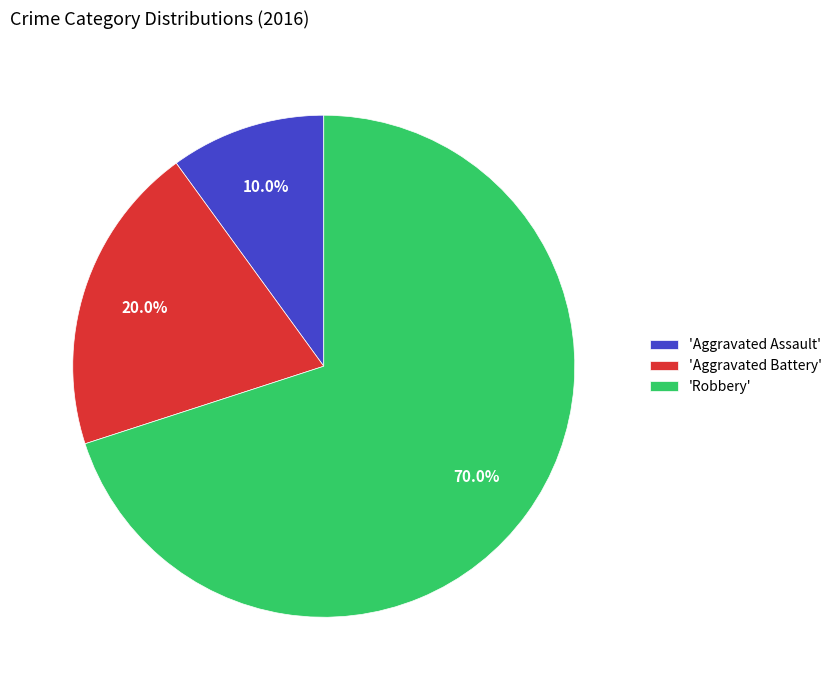

To the nearest percent, what is the difference between the largest and smallest slice percentages?

60%